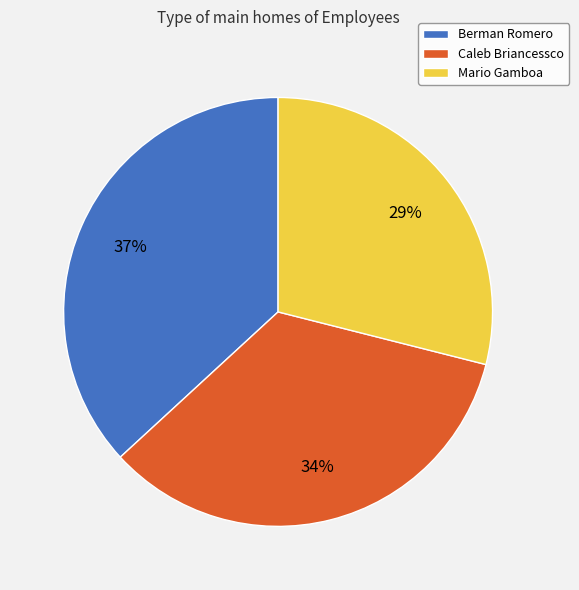

What percentage is the Berman Romero slice, to the nearest percent?

37%